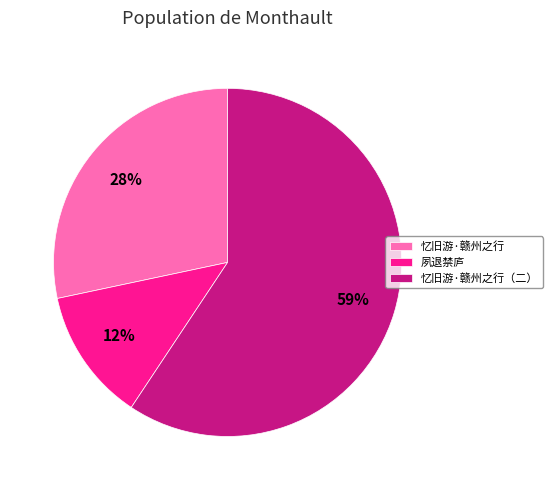

Count the number of slices in the pie.

3